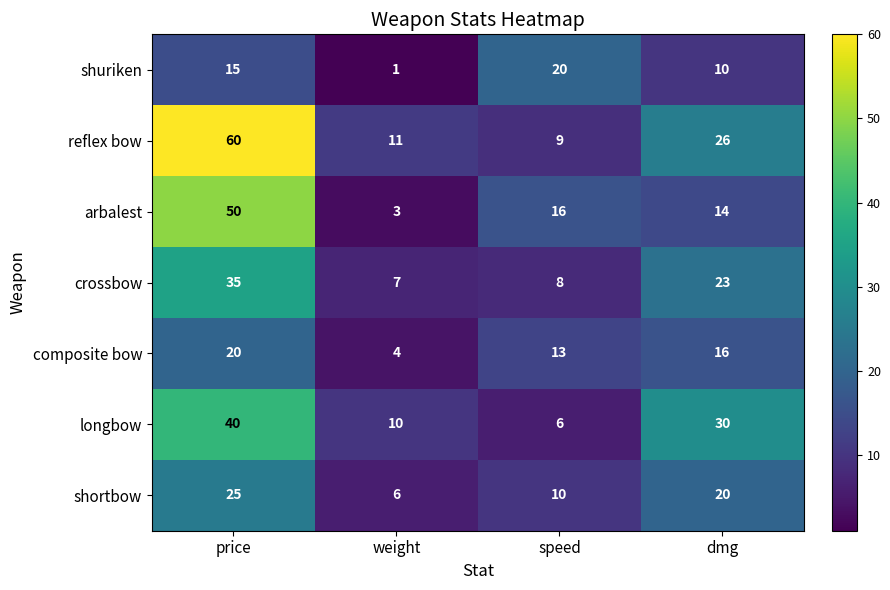

What is the difference between the composite bow values at dmg and speed?

3